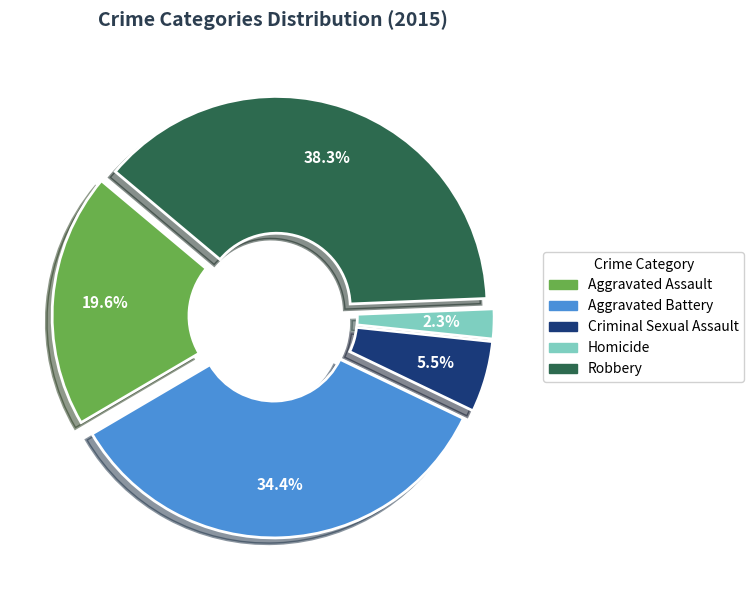

Rank the categories by value from highest to lowest.

Robbery, Aggravated Battery, Aggravated Assault, Criminal Sexual Assault, Homicide